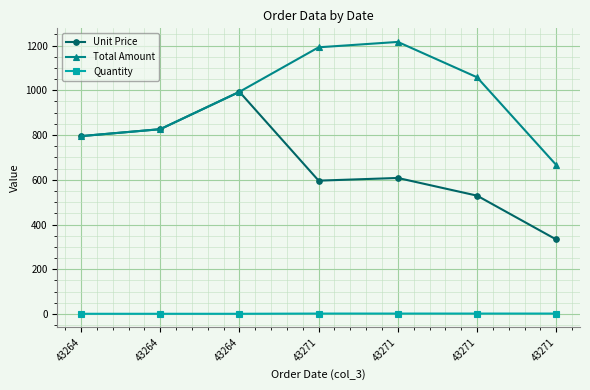

What is the spread (max minus min) of values at 43264?

794